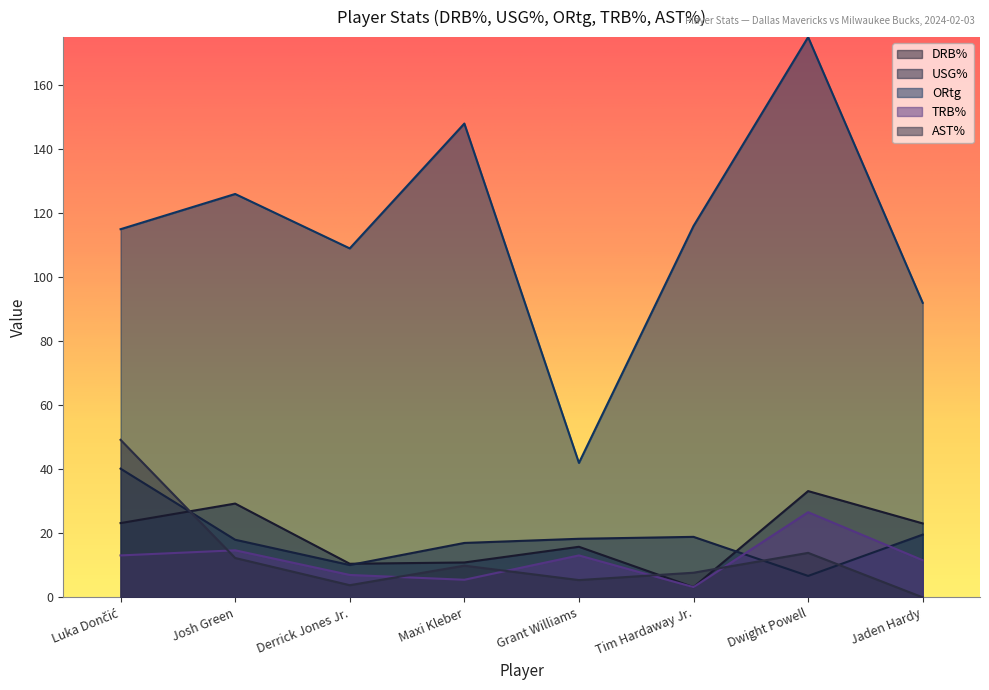

Reading left to right, what are all the values shown in this chart?

DRB%: Luka Dončić=23.2	Josh Green=29.3	Derrick Jones Jr.=10.5	Maxi Kleber=10.9	Grant Williams=15.8	Tim Hardaway Jr.=3.2	Dwight Powell=33.2	Jaden Hardy=23.1
USG%: Luka Dončić=40.2	Josh Green=18.0	Derrick Jones Jr.=10.1	Maxi Kleber=17.0	Grant Williams=18.3	Tim Hardaway Jr.=18.9	Dwight Powell=6.7	Jaden Hardy=19.6
ORtg: Luka Dončić=115.0	Josh Green=126.0	Derrick Jones Jr.=109.0	Maxi Kleber=148.0	Grant Williams=42.0	Tim Hardaway Jr.=116.0	Dwight Powell=175.0	Jaden Hardy=92.0
TRB%: Luka Dončić=13.1	Josh Green=14.7	Derrick Jones Jr.=7.0	Maxi Kleber=5.5	Grant Williams=13.1	Tim Hardaway Jr.=3.2	Dwight Powell=26.6	Jaden Hardy=11.6
AST%: Luka Dončić=49.2	Josh Green=12.3	Derrick Jones Jr.=3.8	Maxi Kleber=9.9	Grant Williams=5.4	Tim Hardaway Jr.=7.7	Dwight Powell=13.9	Jaden Hardy=0.0